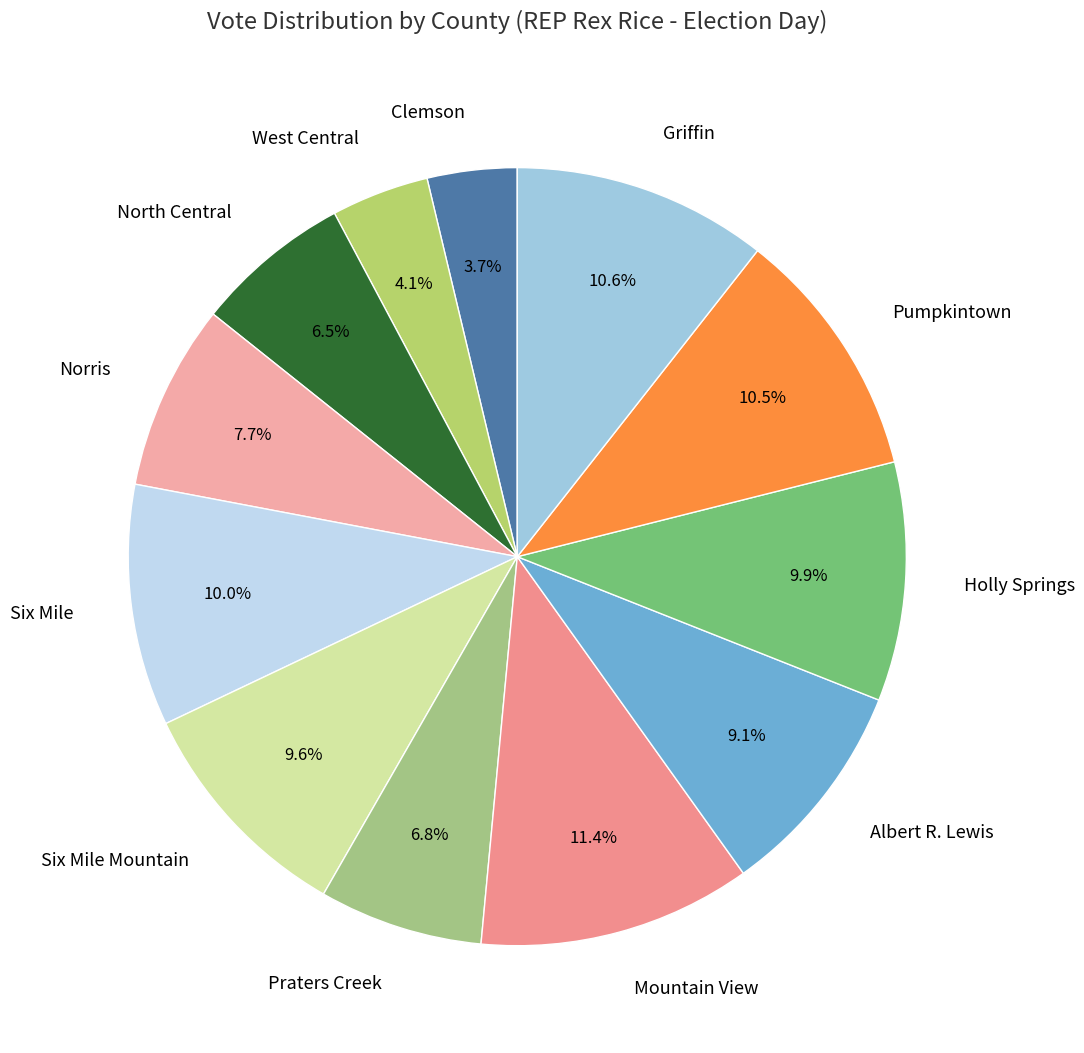

Is it true that Mountain View is 3% of the pie?

False